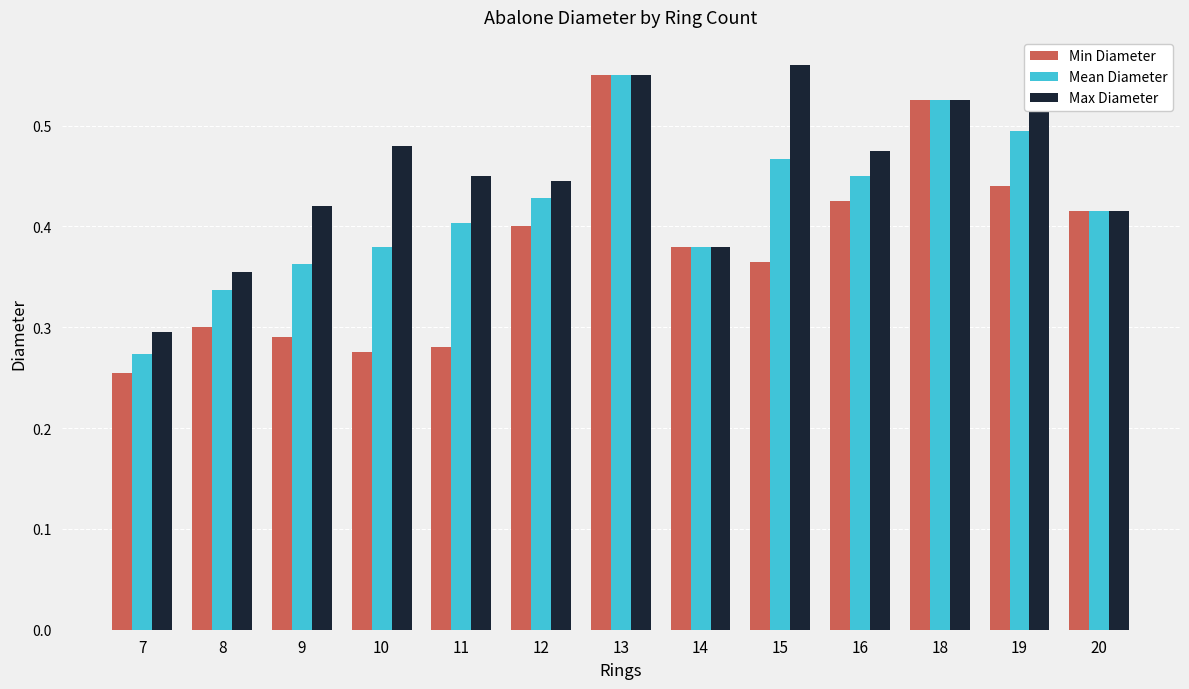

What is the sum of all Min Diameter values?

4.9